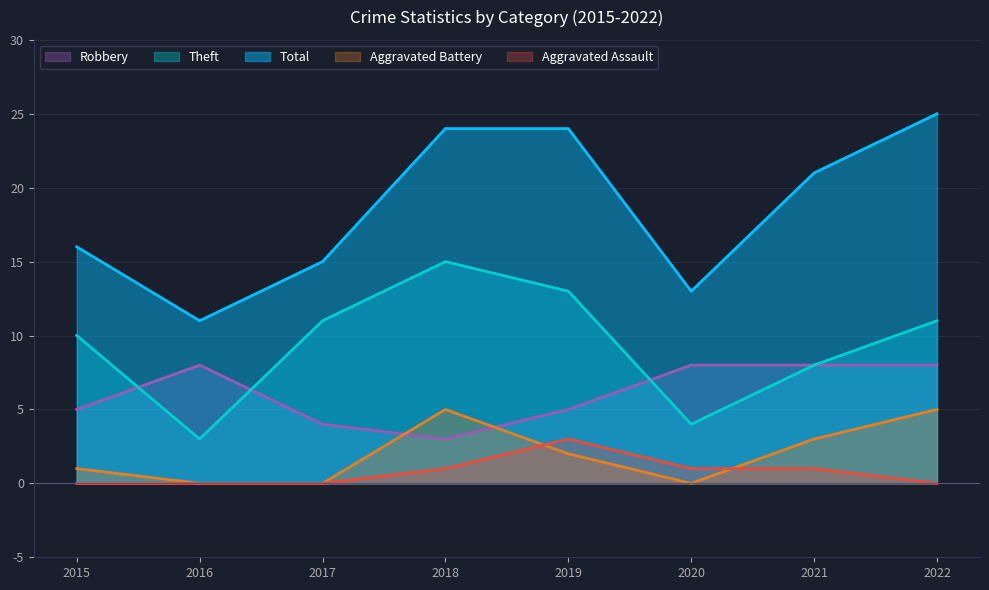

What is the total value across all series at 2021?

41